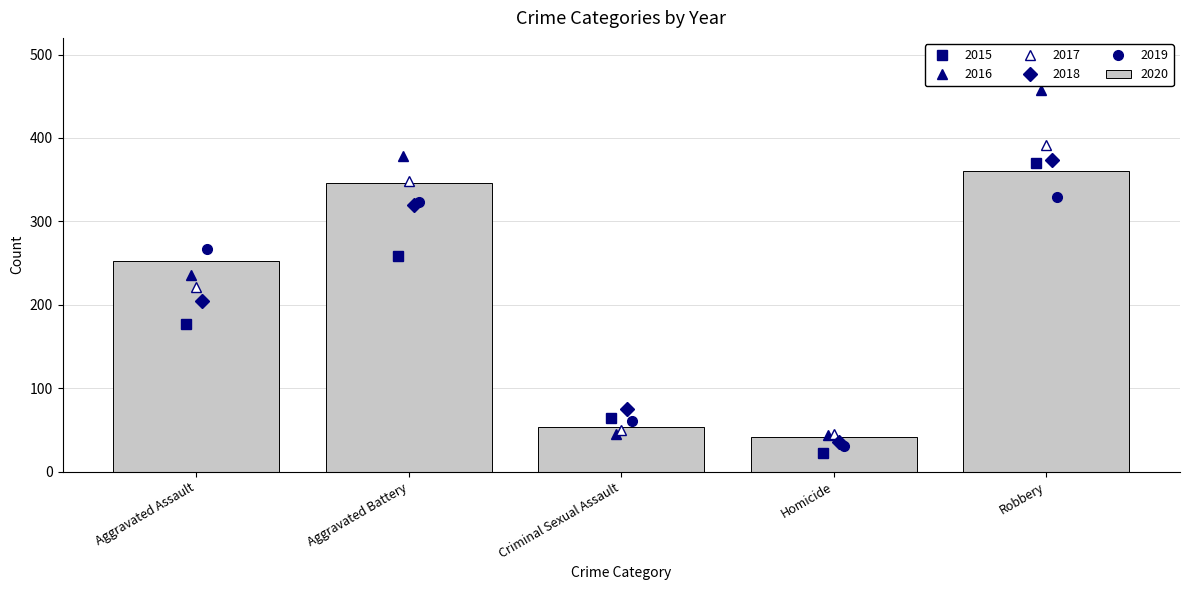

Where is 2020 nearest to the value 201?

Aggravated Assault